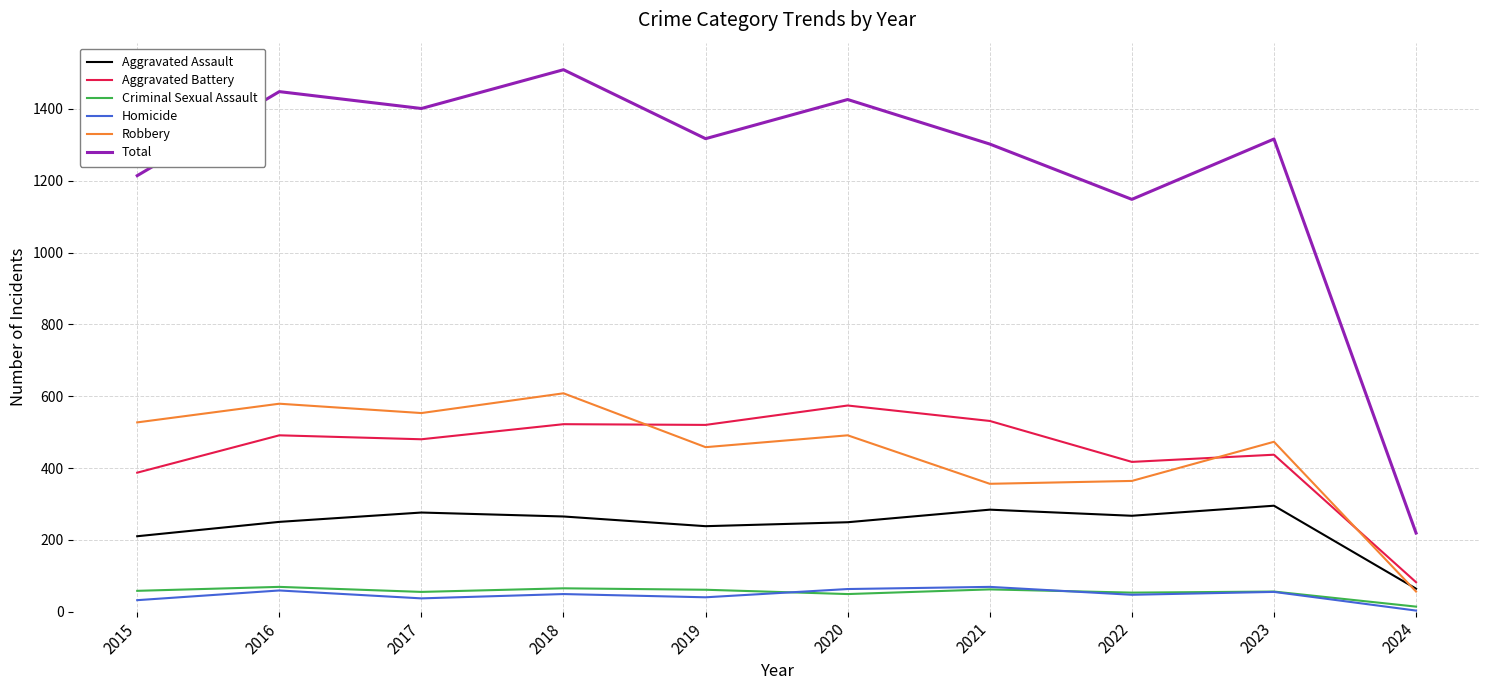

Where is the first local minimum for Robbery?

2017